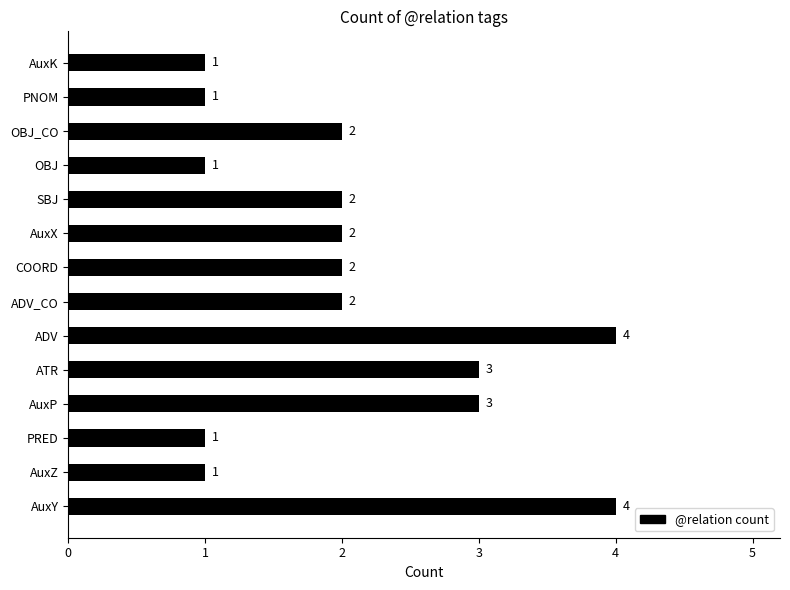

Approximately how many times larger is the value at AuxZ compared to PRED?

1.0